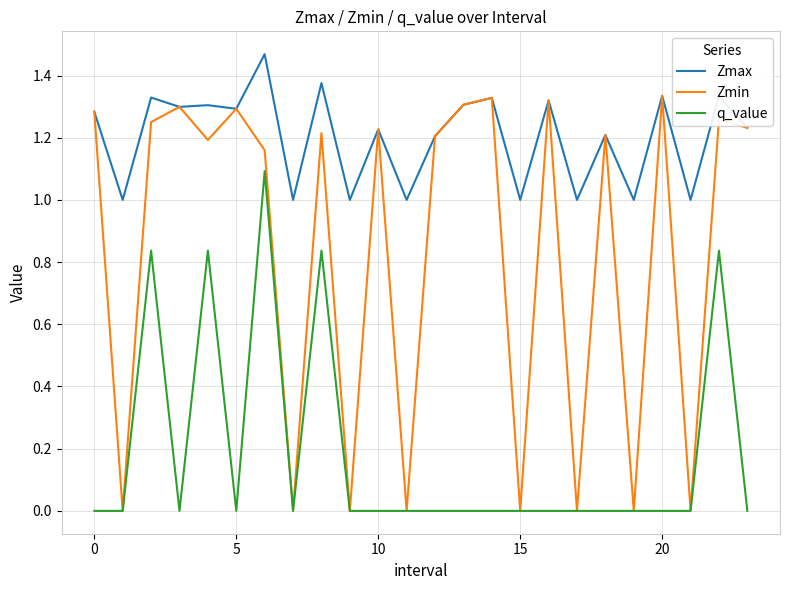

Is this an area chart (filled region under the line)?

No